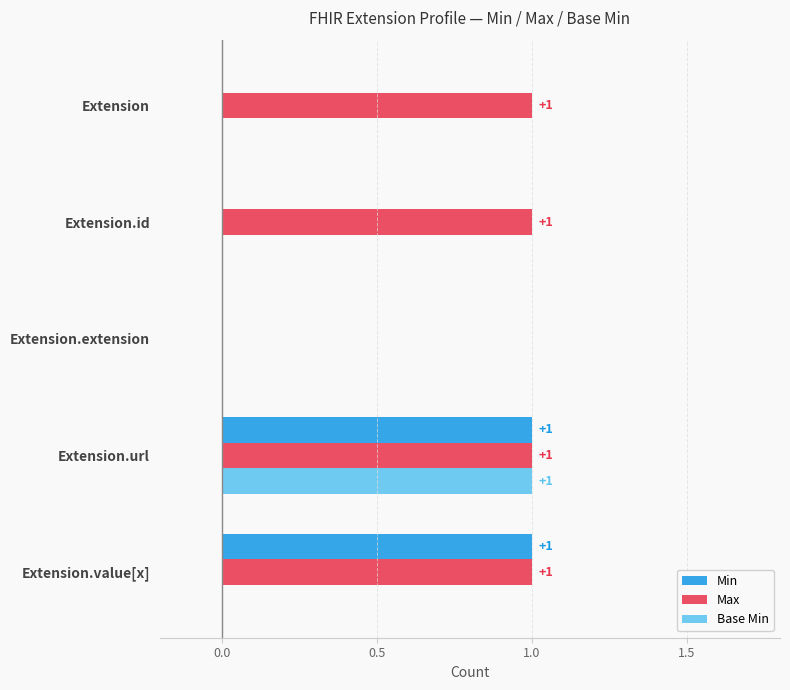

At which category is the sum across all series the highest?

Extension.url